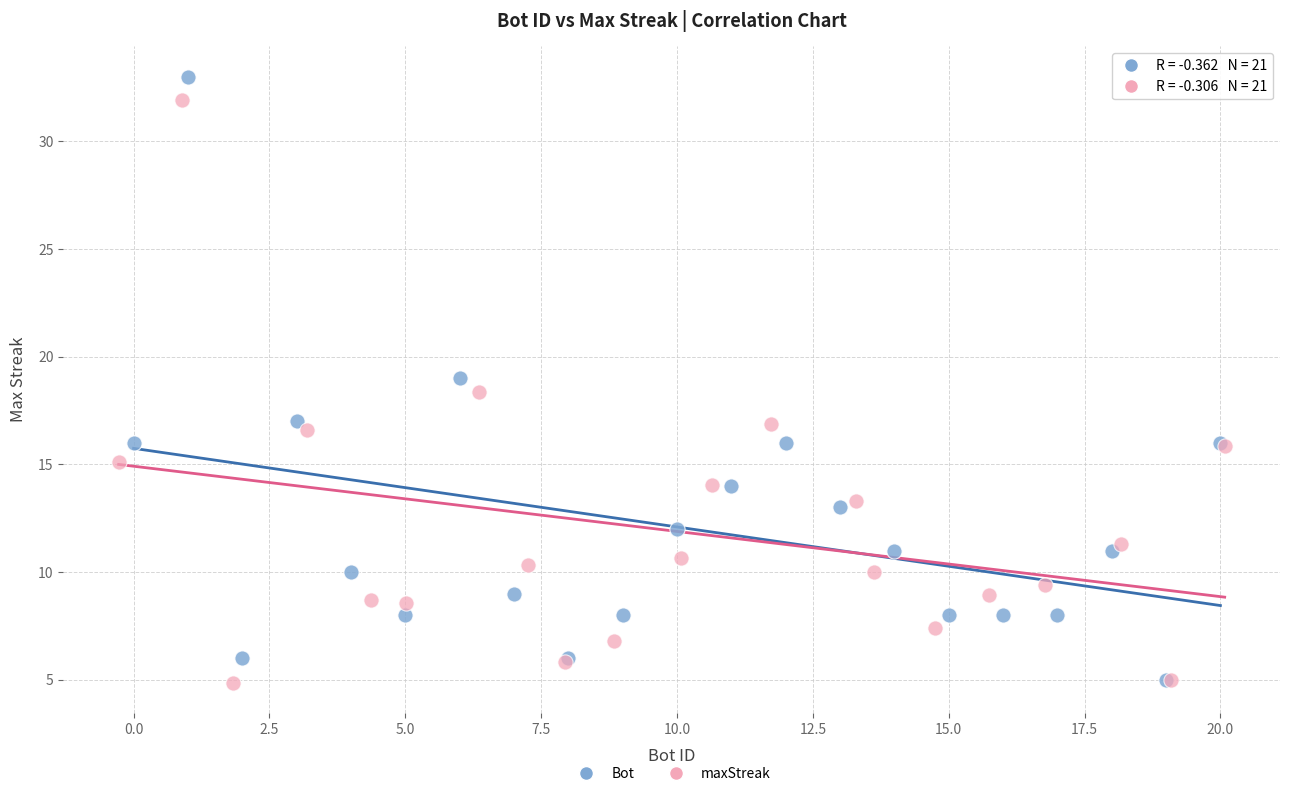

What are all the series names shown in the legend?

Bot, maxStreak